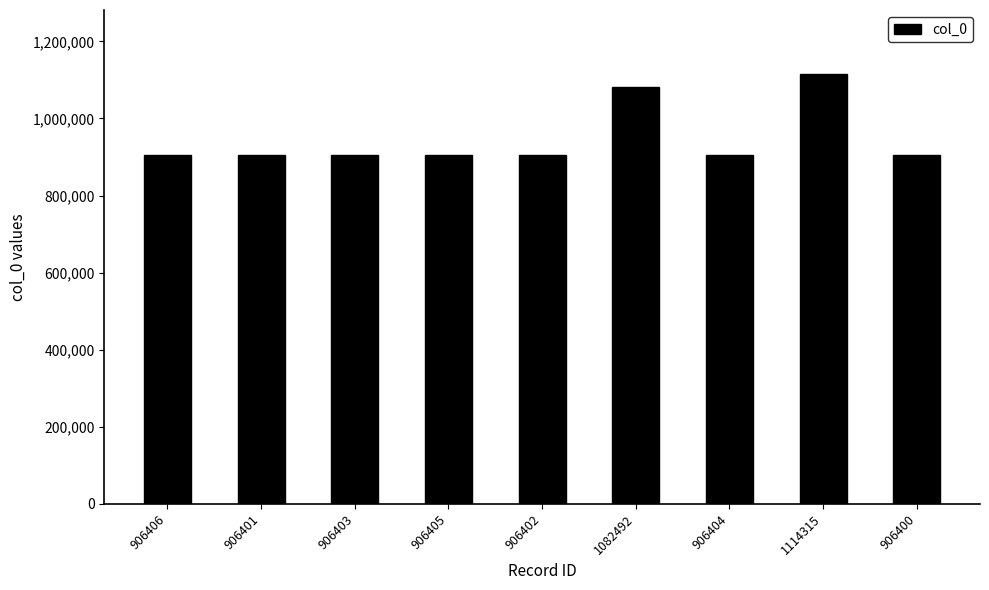

At which label is the value closest to 1010357?

1082492